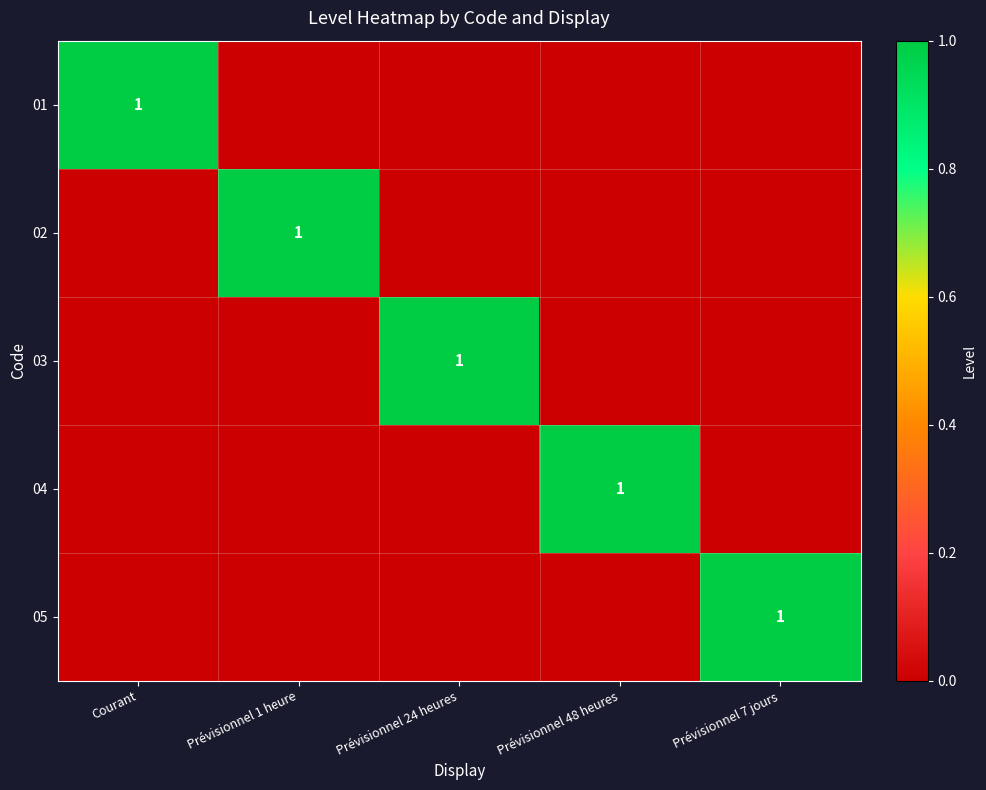

At how many categories does at least one series exceed 0?

5